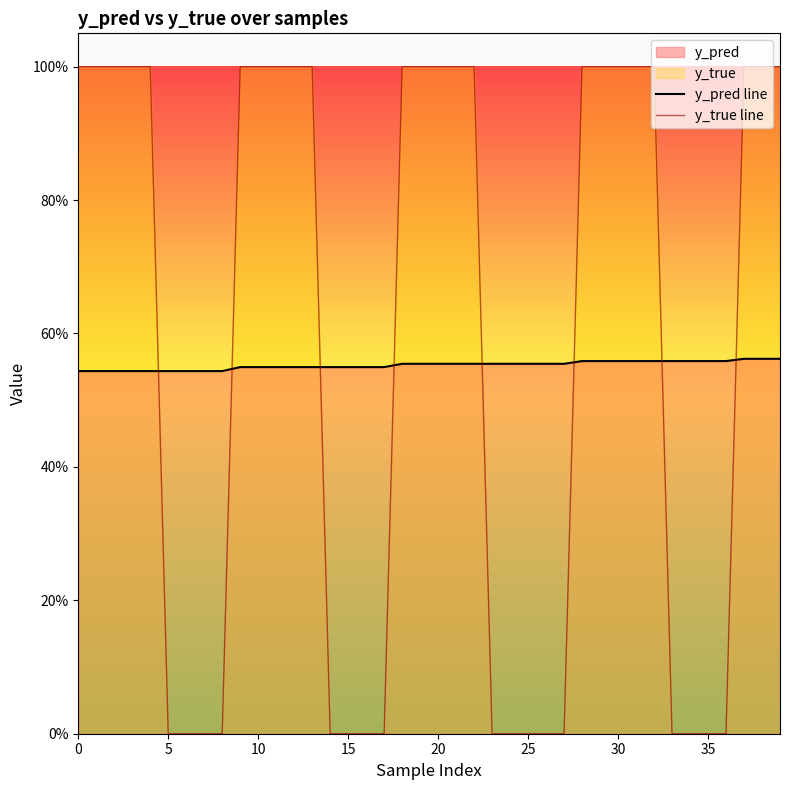

True or false: y_true line has a value of 1.5 at 31.

False